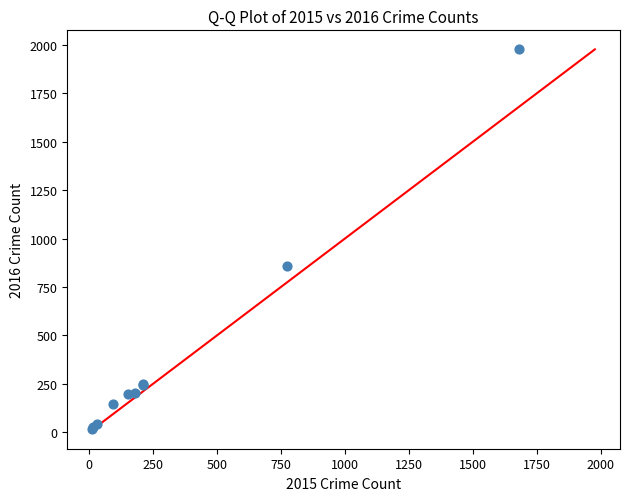

What Y value in the scatter plot is closest to 998?

858